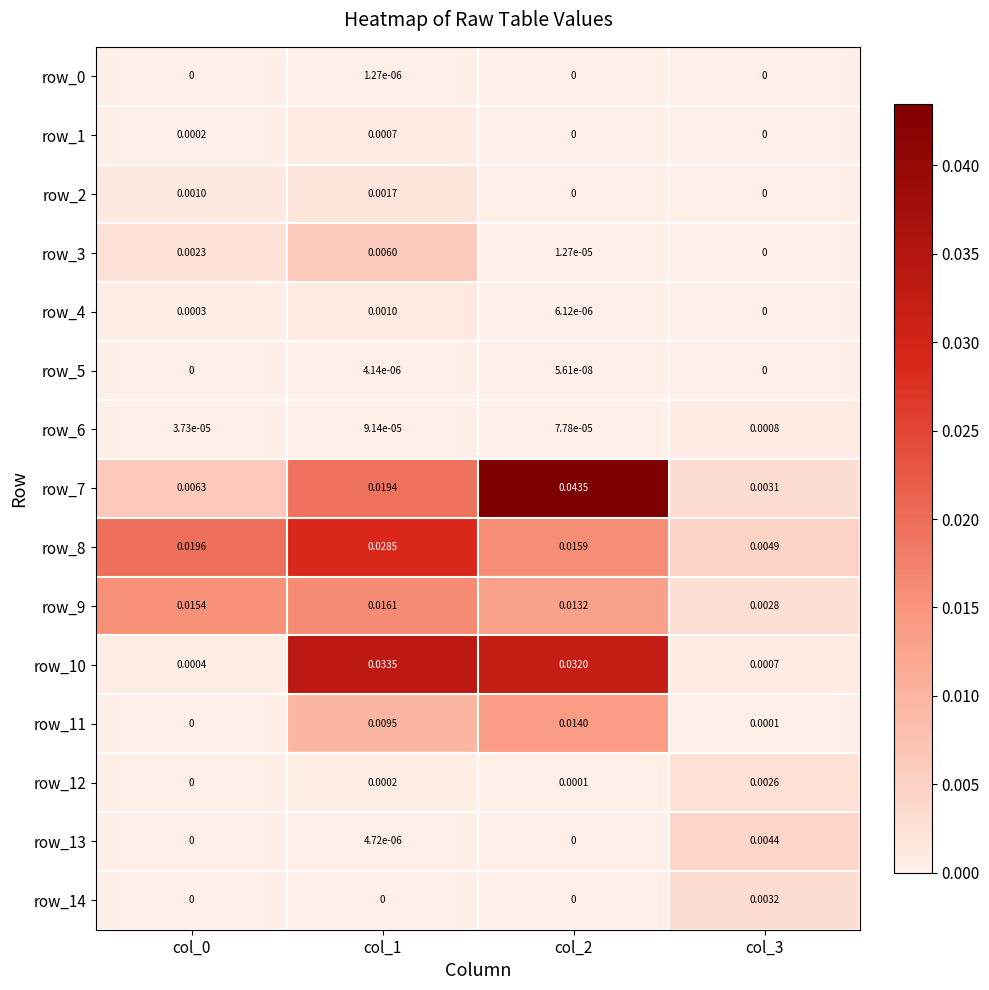

Is the value of row_6 at col_0 greater than the value of row_3 at col_2?

Yes